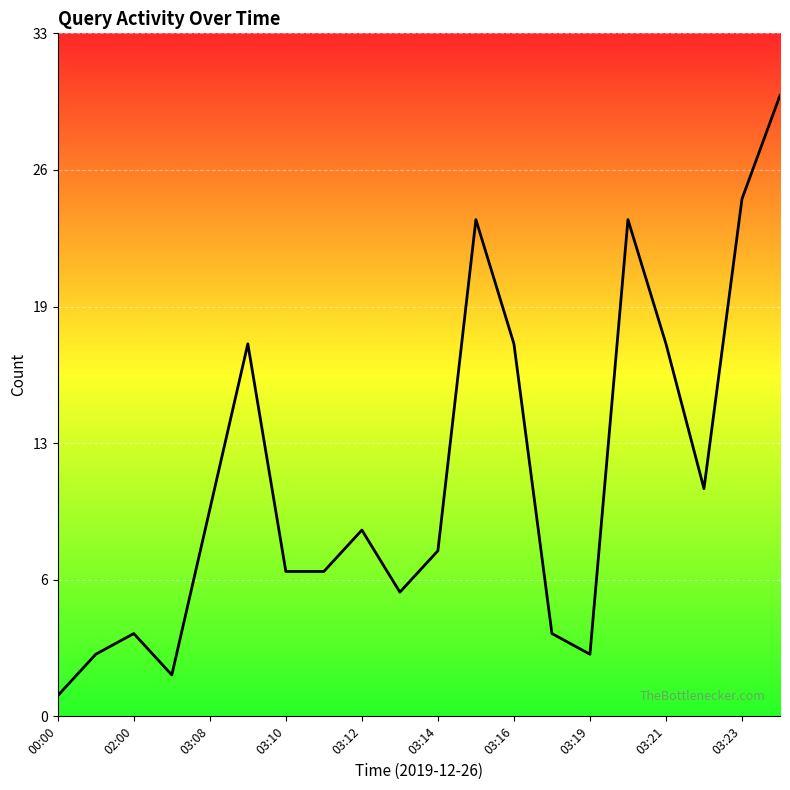

At which label does the data first exceed 9?

03:08